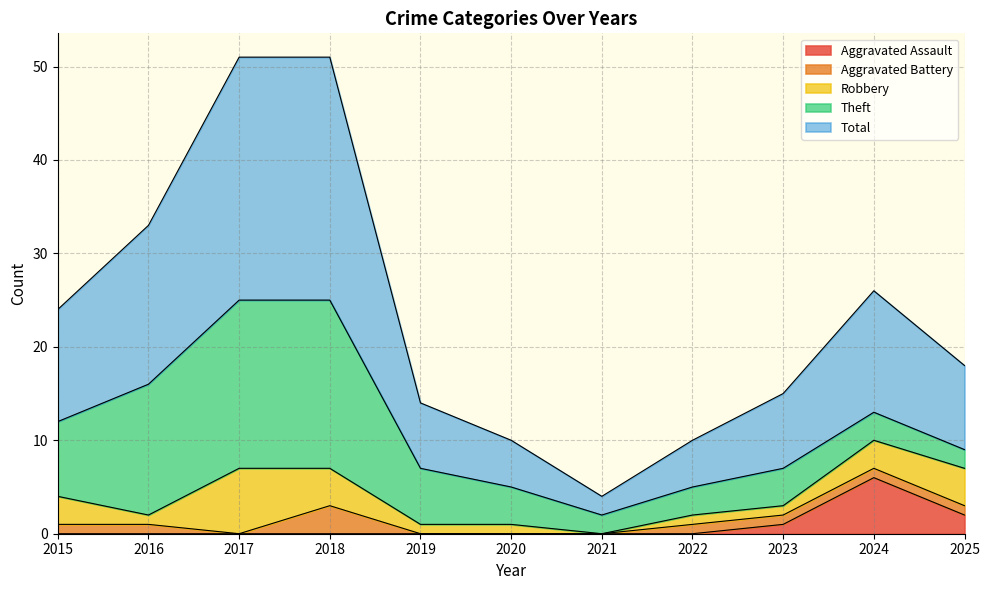

What is the greatest value displayed?

26